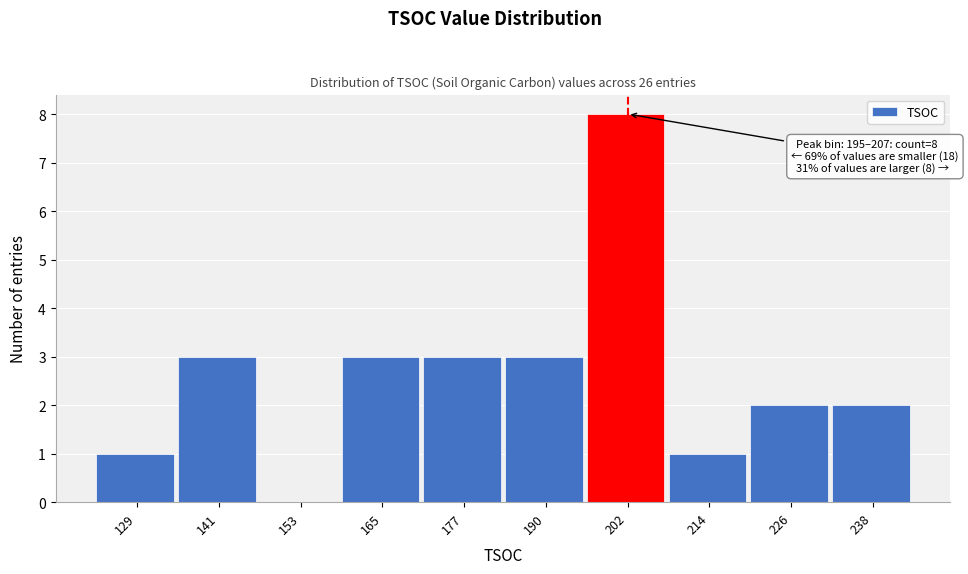

Over which range of the x-axis is the bar tallest?

196 to 208